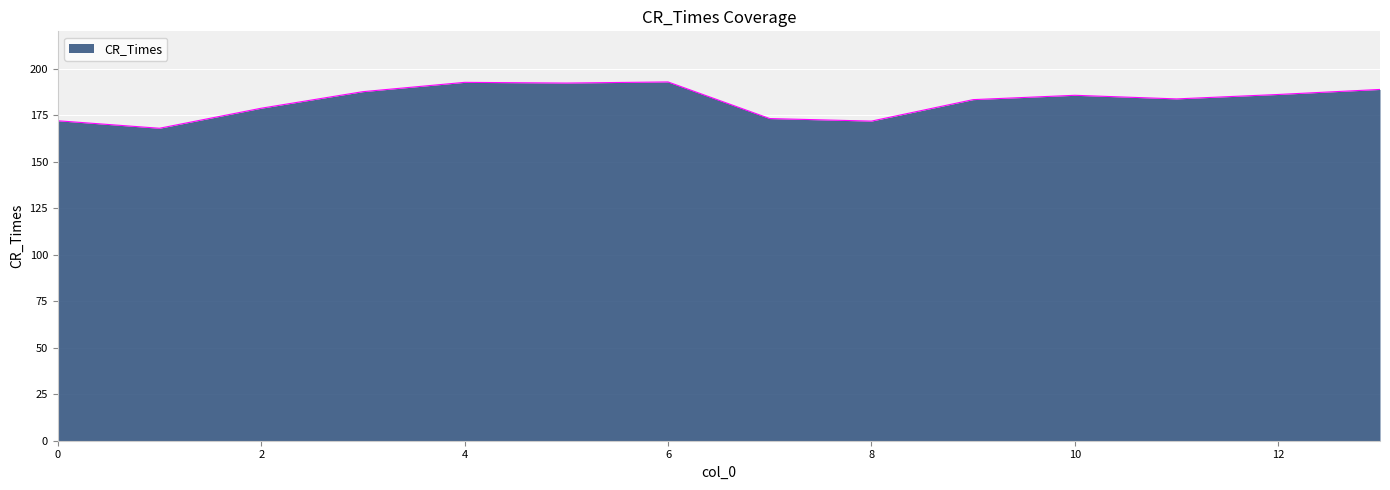

What is the minimum value shown in the chart?

167.9